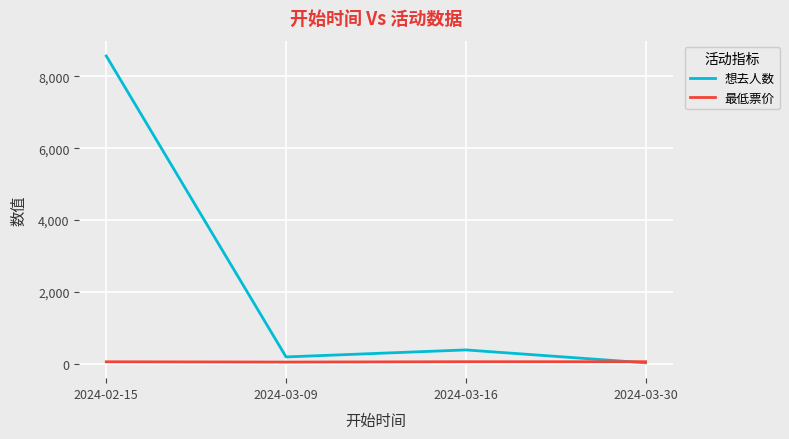

How many times do 想去人数 and 最低票价 cross each other?

1